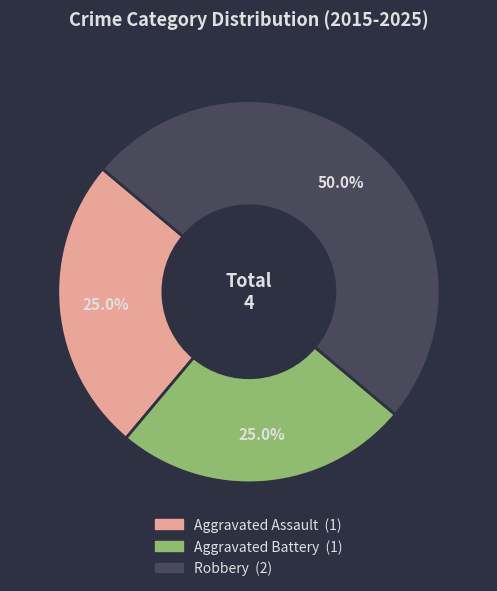

Which has a higher value, Aggravated Battery or Robbery?

Robbery